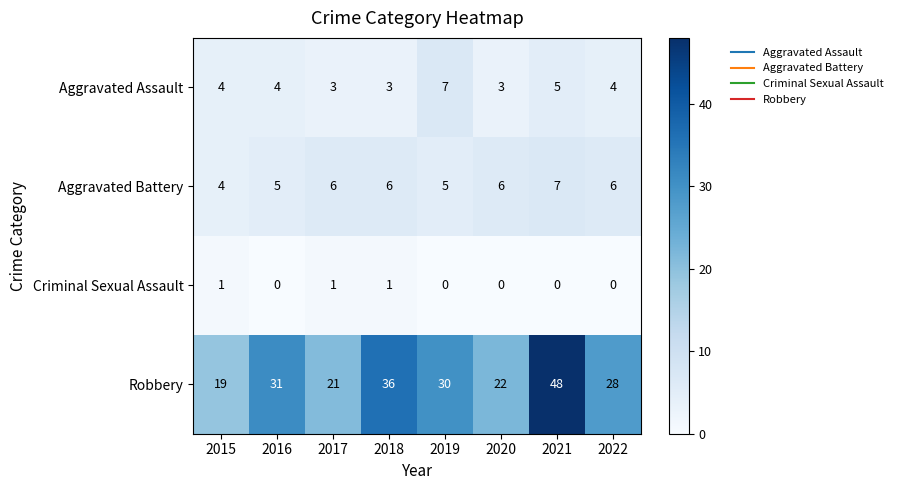

What is the maximum value shown in the chart?

48